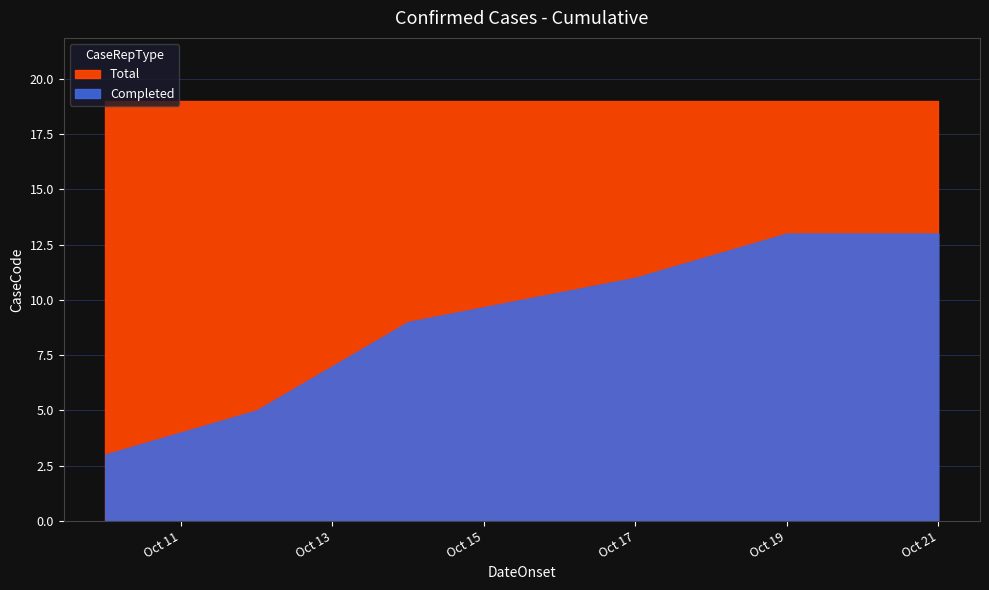

Rank the categories by Completed value from highest to lowest.

2017-10-19, 2017-10-21, 2017-10-17, 2017-10-14, 2017-10-12, 2017-10-10